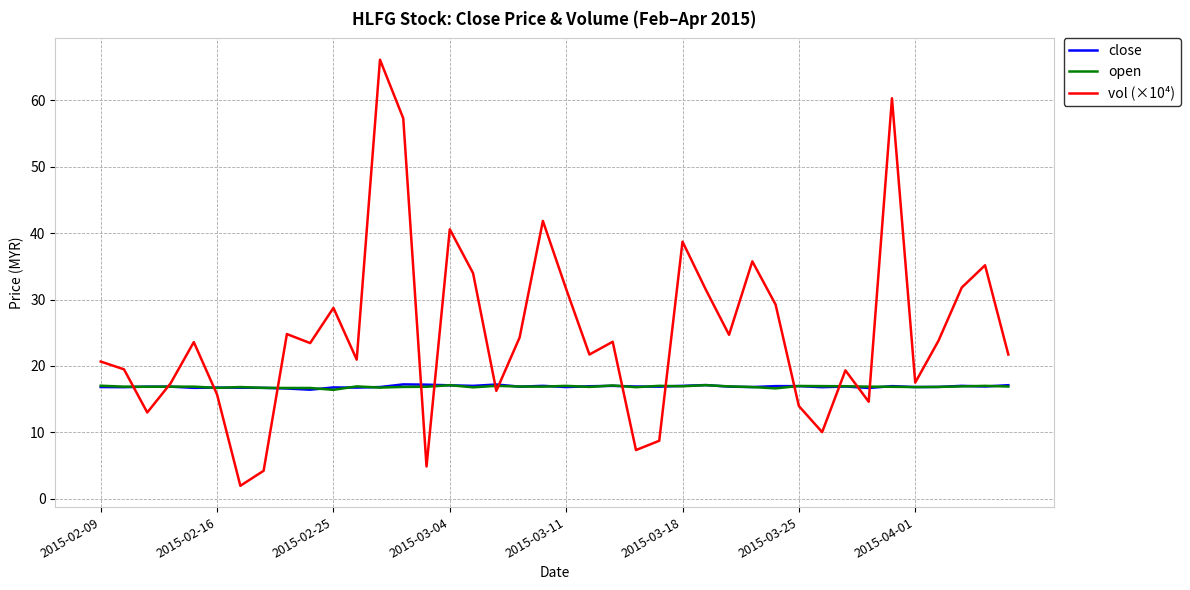

How many categories are shown in the chart?

40